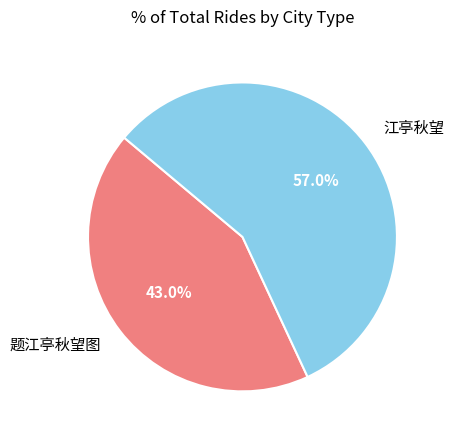

Do 题江亭秋望图 and 江亭秋望 together represent more than half of the pie?

Yes